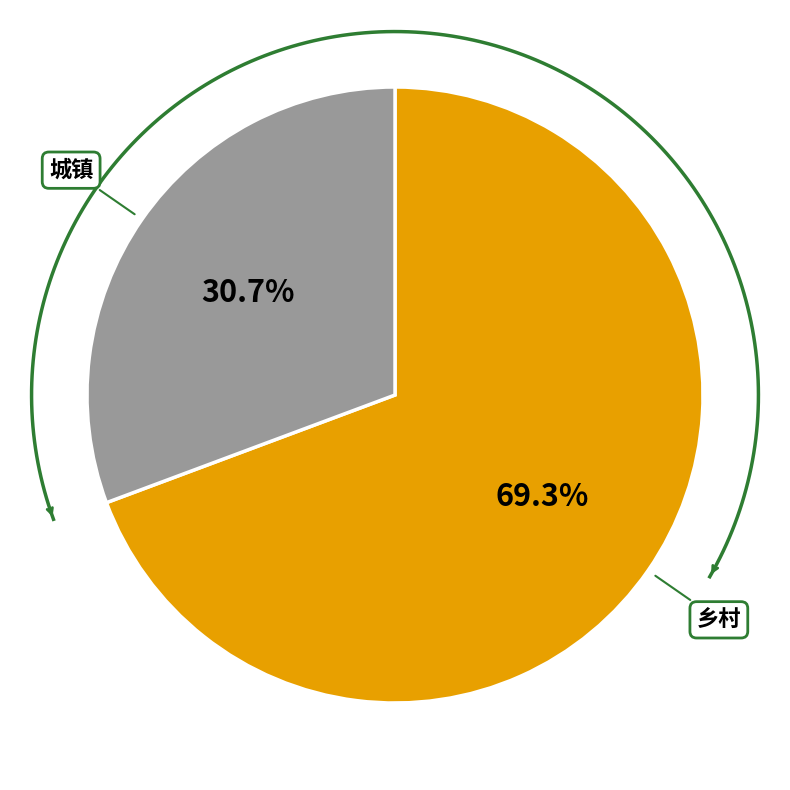

To the nearest percent, what portion does 乡村 represent?

69%